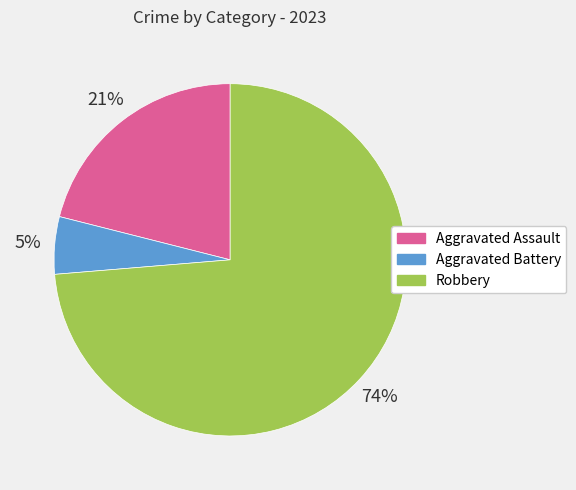

Is the sum of Aggravated Assault and Aggravated Battery greater than half?

No